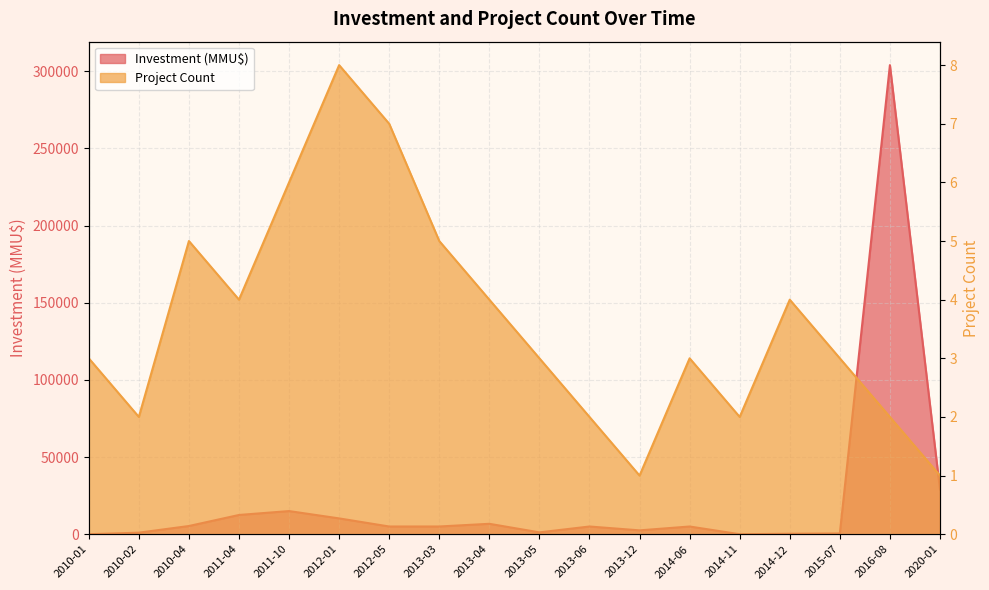

At which label does Investment (MMU$) reach its peak?

2016-08